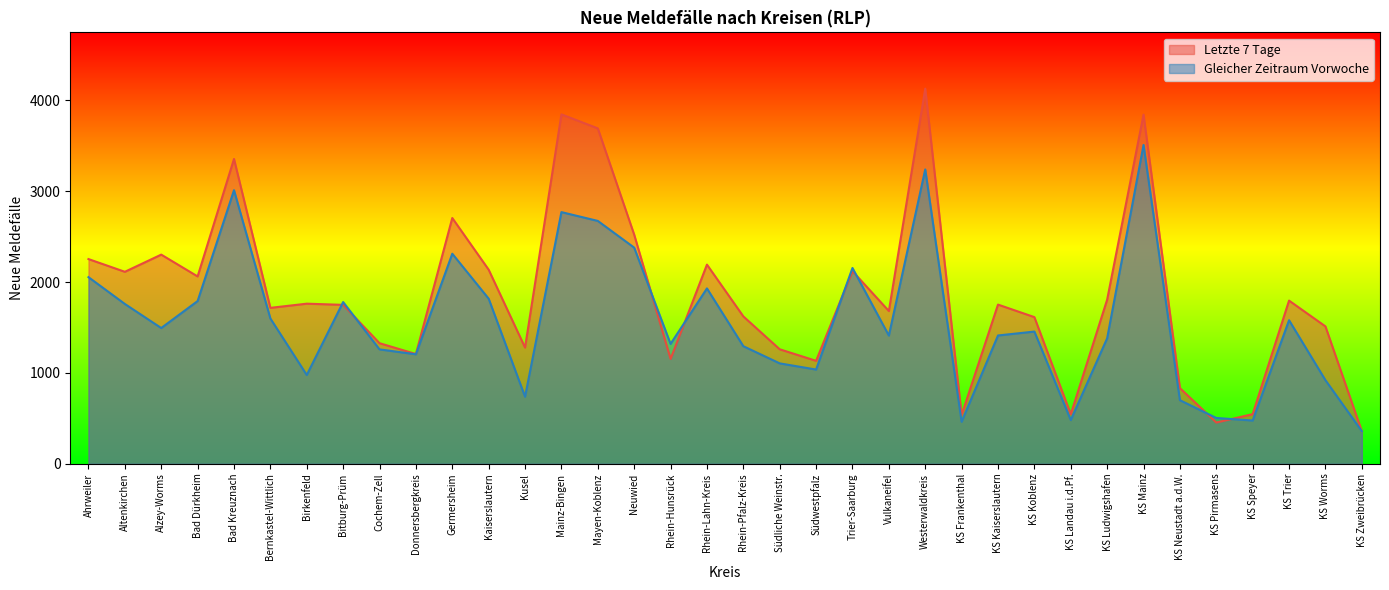

At how many categories does at least one series exceed 646?

31